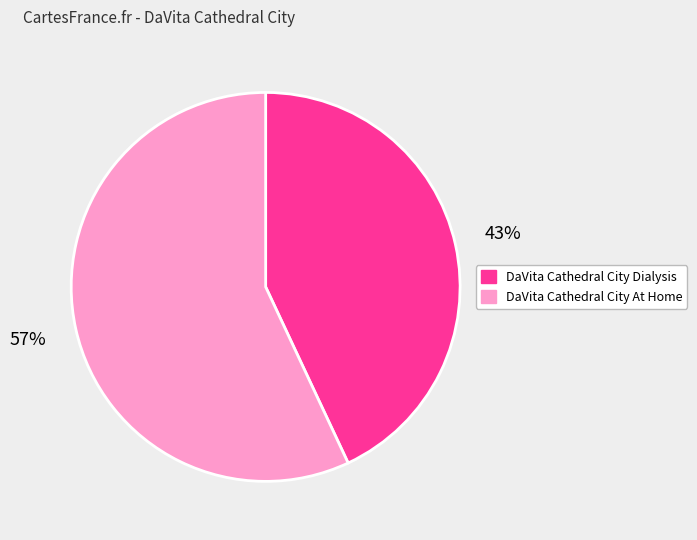

What is the smallest slice in the pie chart?

DaVita Cathedral City Dialysis